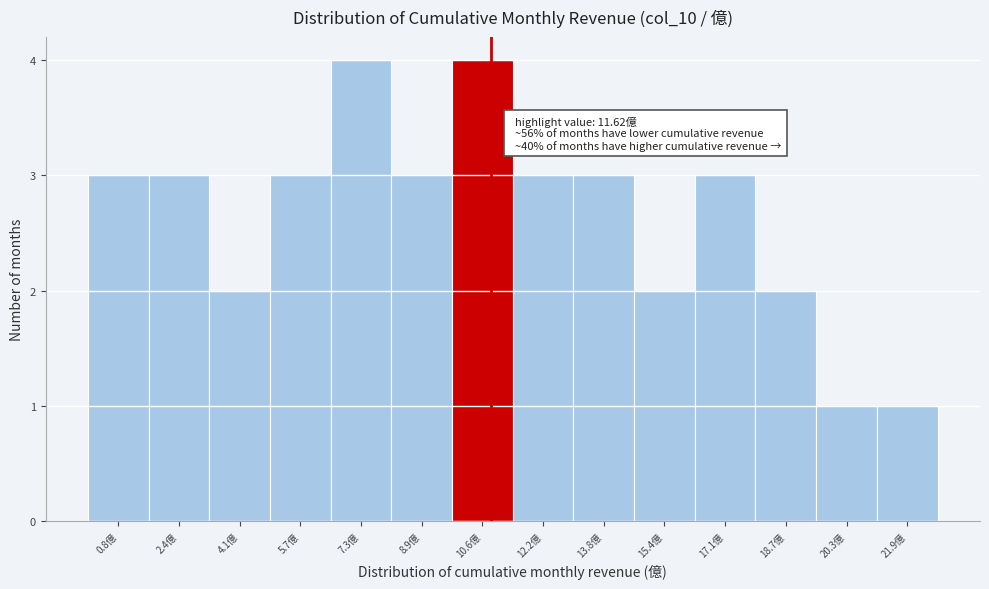

Reading right to left, transcribe all the data shown in this chart.

1	1	2	3	2	3	3	4	3	4	3	2	3	3